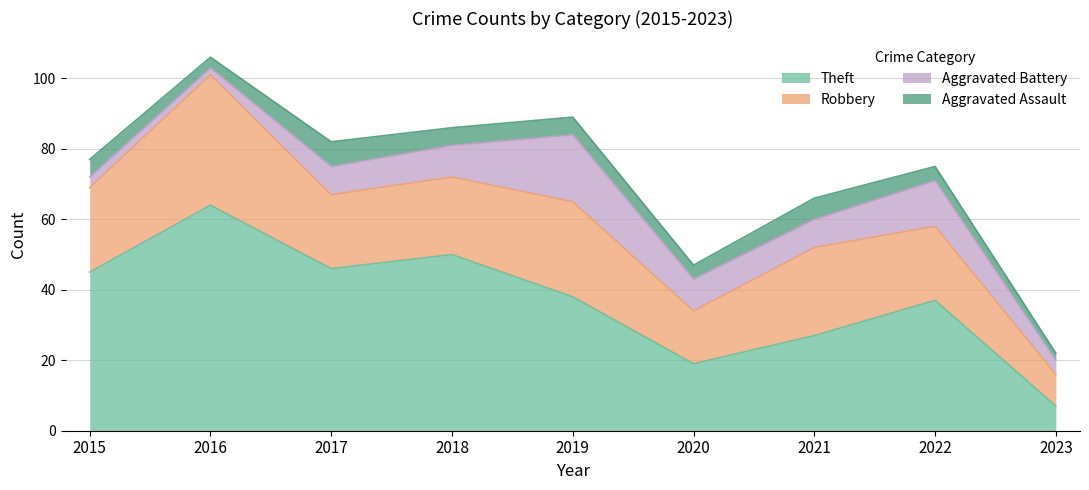

True or false: Robbery has more than 1 interior local peaks.

True